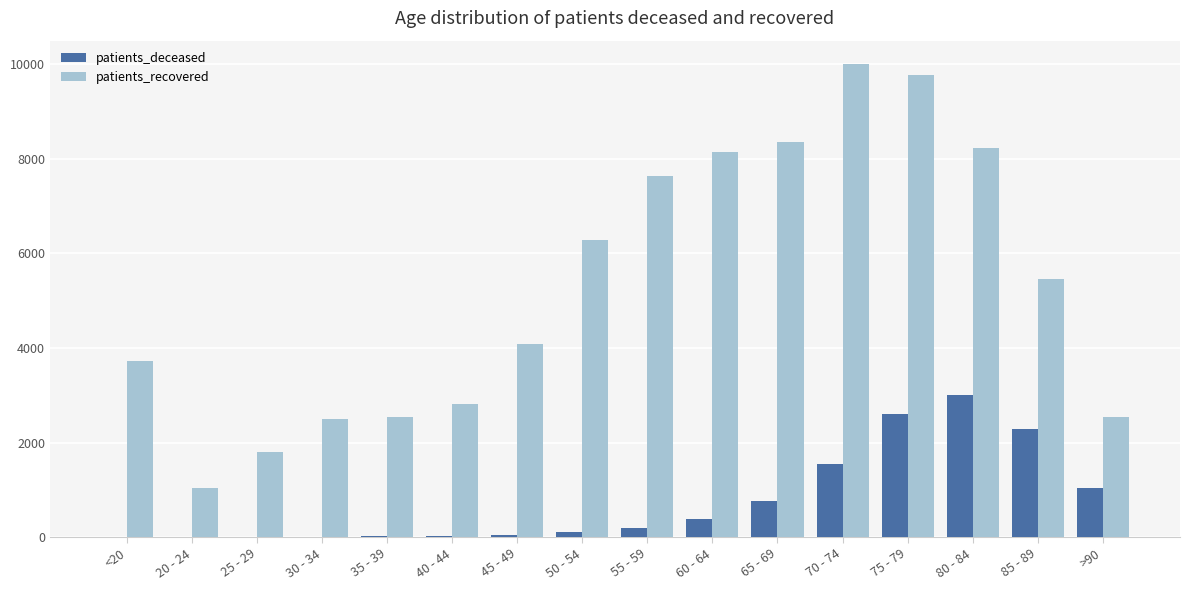

Is the value of patients_deceased at 55 - 59 greater than the value of patients_recovered at 40 - 44?

No